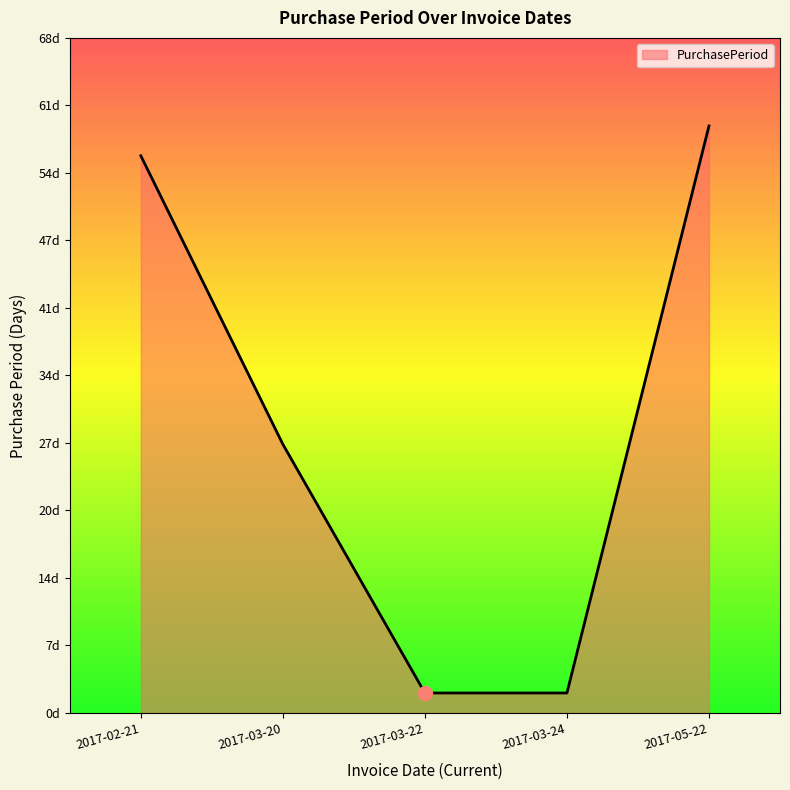

Where does the data first go above 27?

2017-02-21